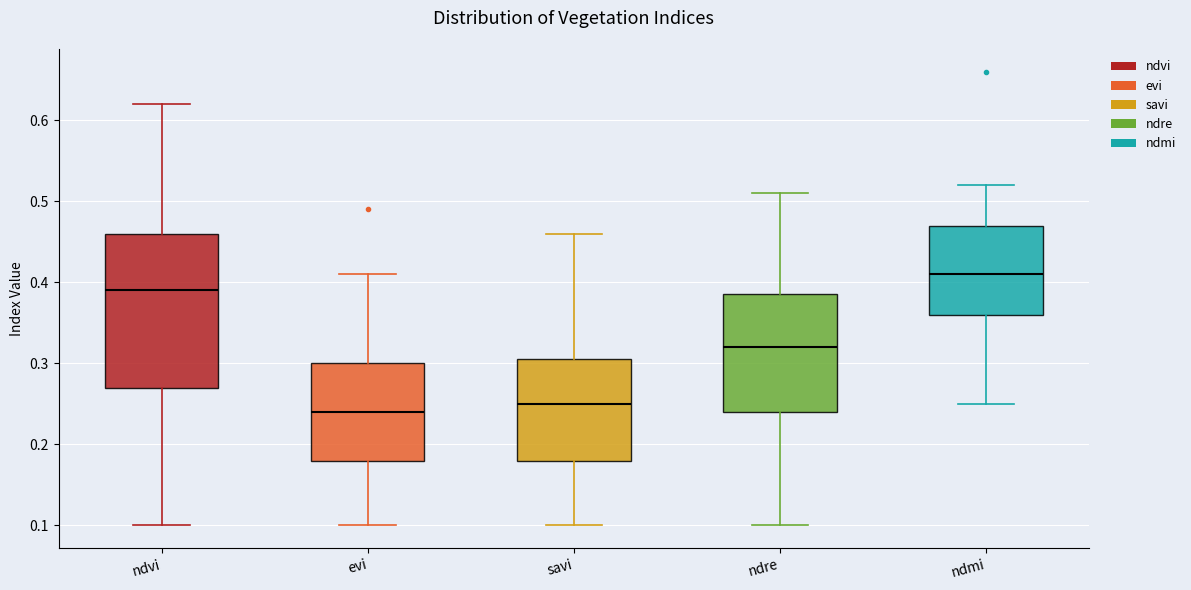

Reading left to right, read every box against the y-axis: the position of its median line, the range the box covers, and the ends of its whiskers. The values are not printed on the chart, so give them approximately, as read against the axis.

ndvi: median 0.39, box 0.27 to 0.46, whiskers 0.10 to 0.62
evi: median 0.24, box 0.18 to 0.30, whiskers 0.10 to 0.41
savi: median 0.25, box 0.18 to 0.31, whiskers 0.10 to 0.46
ndre: median 0.32, box 0.24 to 0.39, whiskers 0.10 to 0.51
ndmi: median 0.41, box 0.36 to 0.47, whiskers 0.25 to 0.52